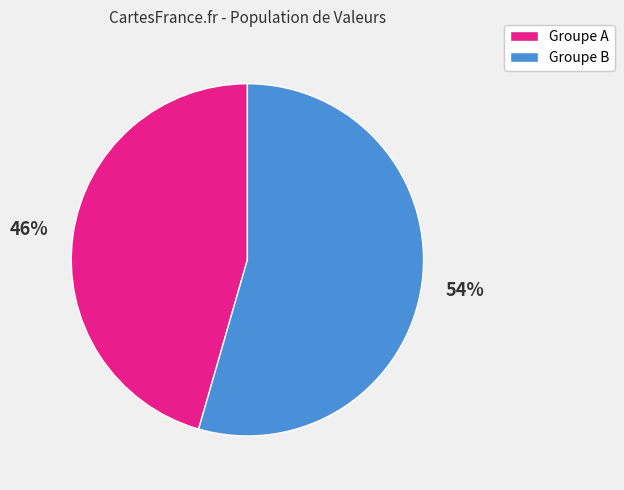

To the nearest percent, what is the average slice percentage?

50%